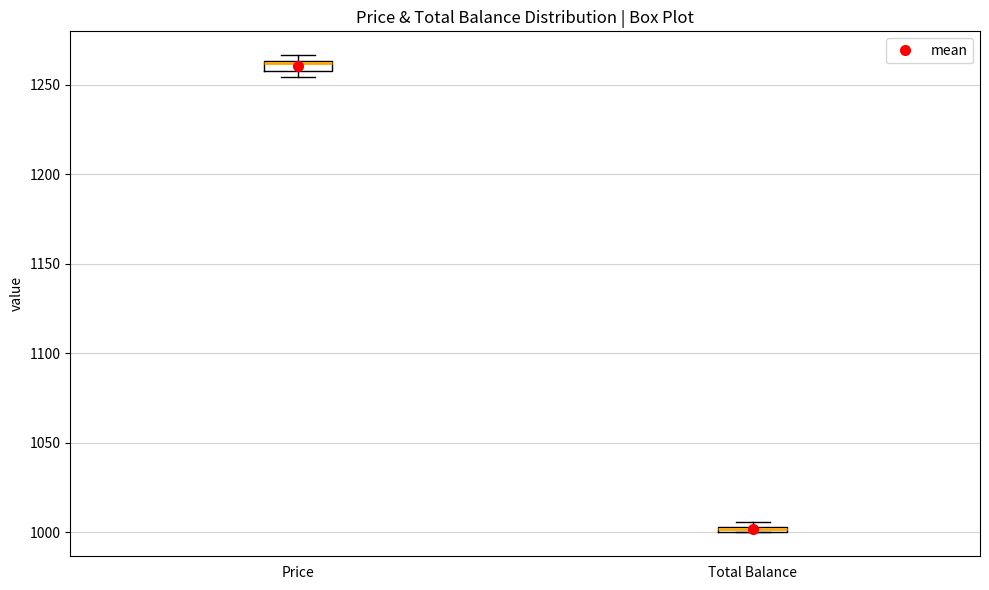

Where is the lower edge of the box for Total Balance on the y-axis? The values are not printed on the chart, so give them approximately, as read against the axis.

1000